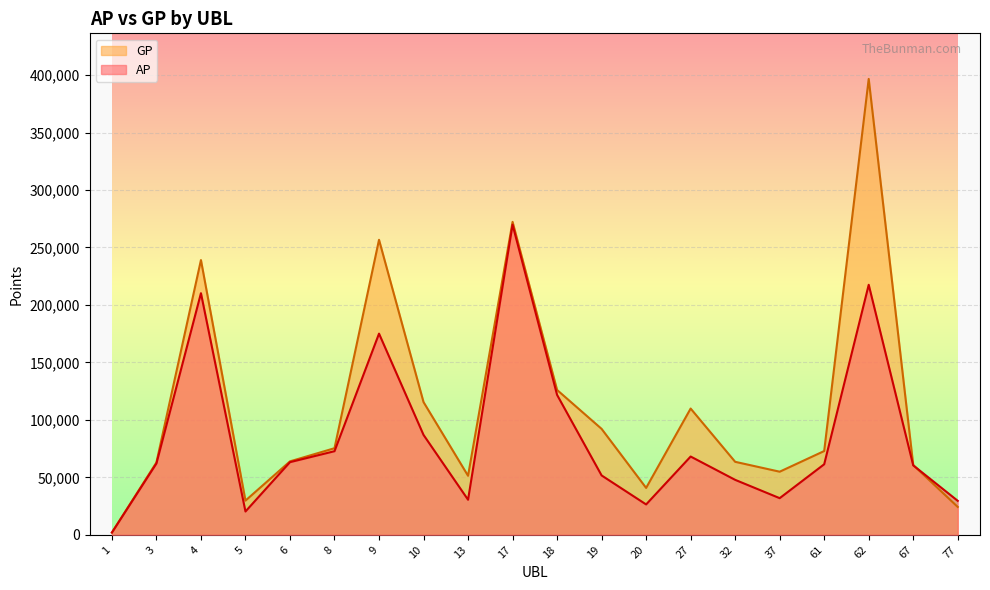

What is the total value across all series at 8?

148094